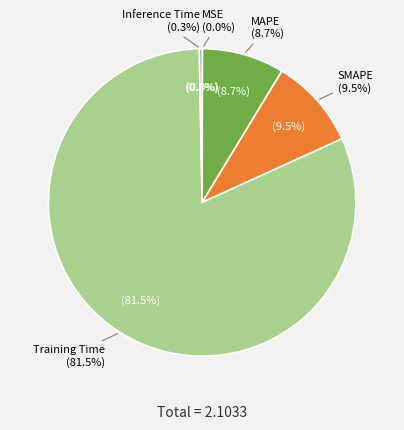

Count the number of slices in the pie.

5